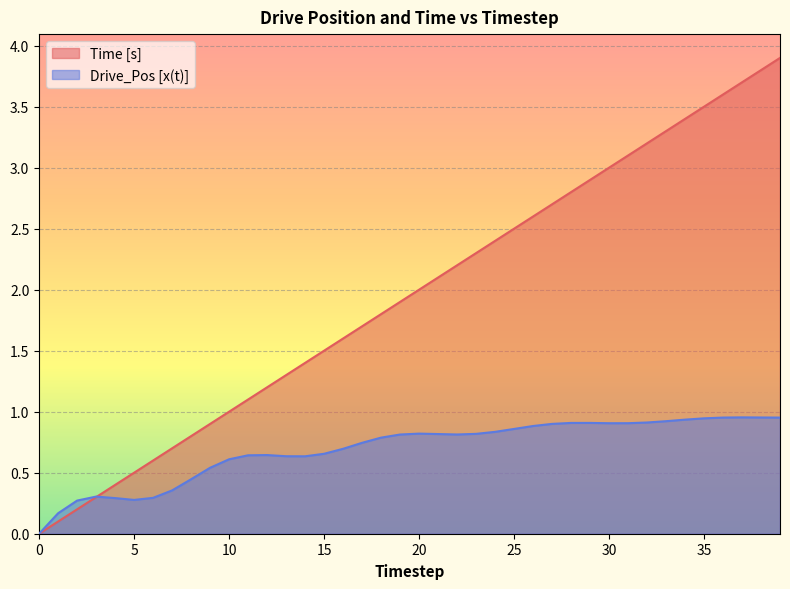

Reading left to right, transcribe all the data shown in this chart.

Time [s]: 0=0.0	1=0.1	2=0.2	3=0.3	4=0.4	5=0.5	6=0.6	7=0.7	8=0.8	9=0.9	10=1.0	11=1.1	12=1.2	13=1.3	14=1.4	15=1.5	16=1.6	17=1.7	18=1.8	19=1.9	20=2.0	21=2.1	22=2.2	23=2.3	24=2.4	25=2.5	26=2.6	27=2.7	28=2.8	29=2.9	30=3.0	31=3.1	32=3.2	33=3.3	34=3.4	35=3.5	36=3.6	37=3.7	38=3.8	39=3.9
Drive_Pos [x(t)]: 0=0.0	1=0.2	2=0.3	3=0.3	4=0.3	5=0.3	6=0.3	7=0.4	8=0.4	9=0.5	10=0.6	11=0.6	12=0.6	13=0.6	14=0.6	15=0.7	16=0.7	17=0.7	18=0.8	19=0.8	20=0.8	21=0.8	22=0.8	23=0.8	24=0.8	25=0.9	26=0.9	27=0.9	28=0.9	29=0.9	30=0.9	31=0.9	32=0.9	33=0.9	34=0.9	35=0.9	36=1.0	37=1.0	38=1.0	39=1.0